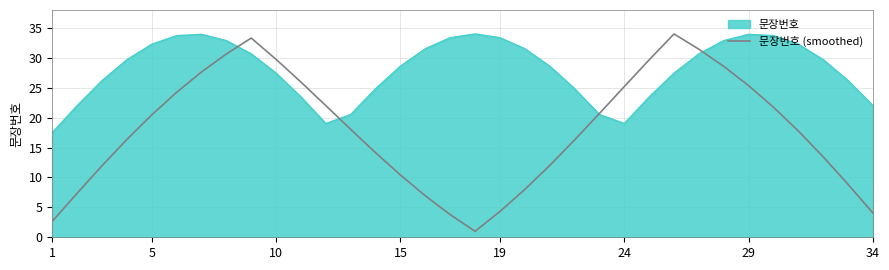

Which series has the largest total across all categories?

문장번호